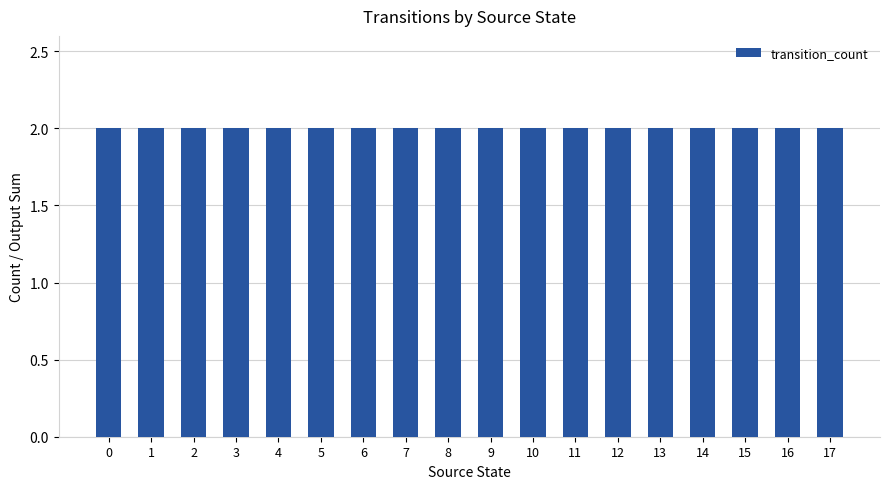

Which has a higher value, 15 or 5?

15